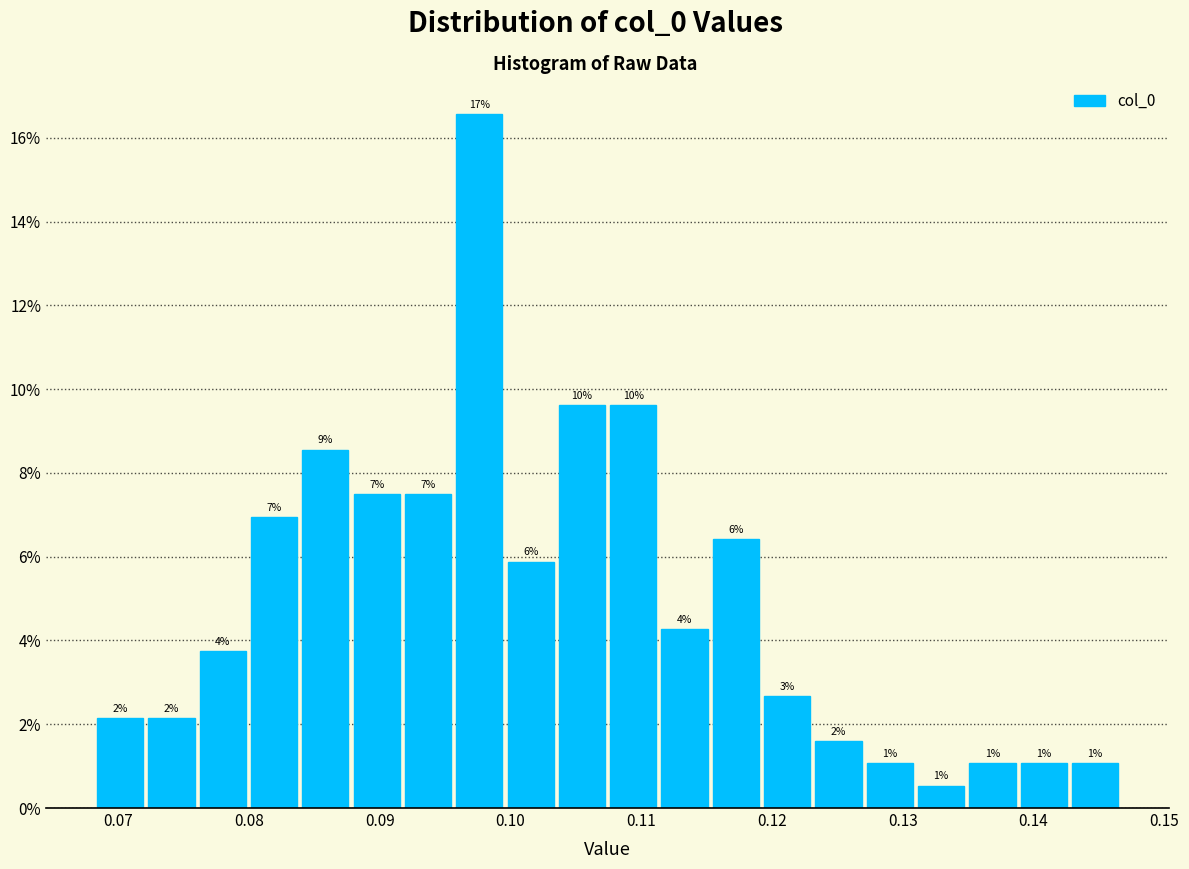

Around what value on the x-axis is the tallest bar? Give the approximate position of its centre, as read against the axis.

0.098